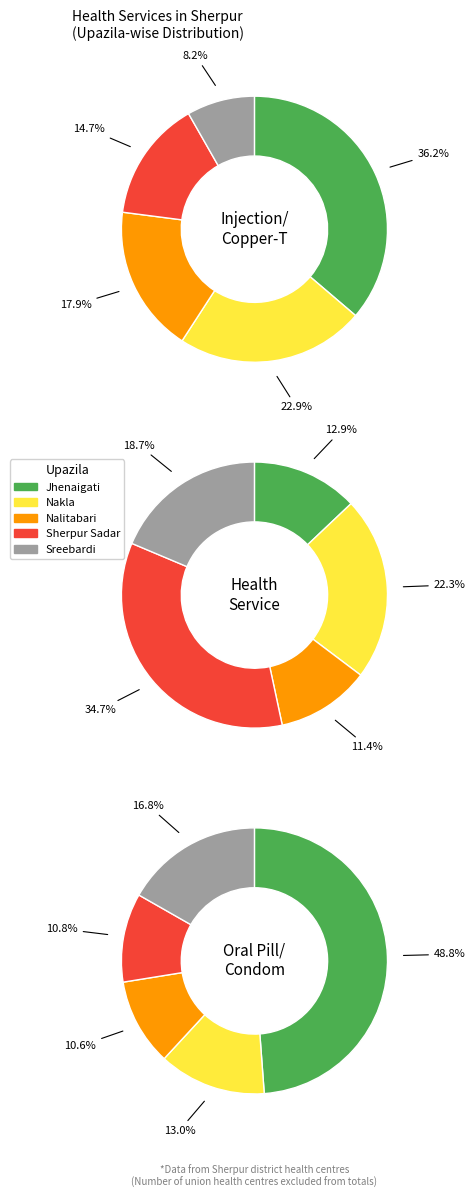

How much of the chart is everything except Jhenaigati?

63.8%